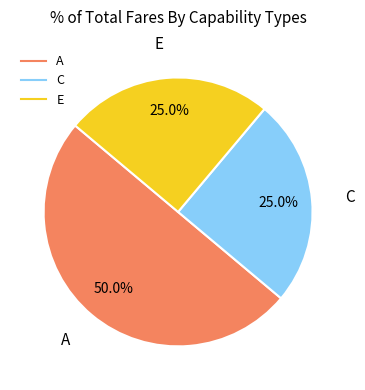

Count the number of slices in the pie.

3